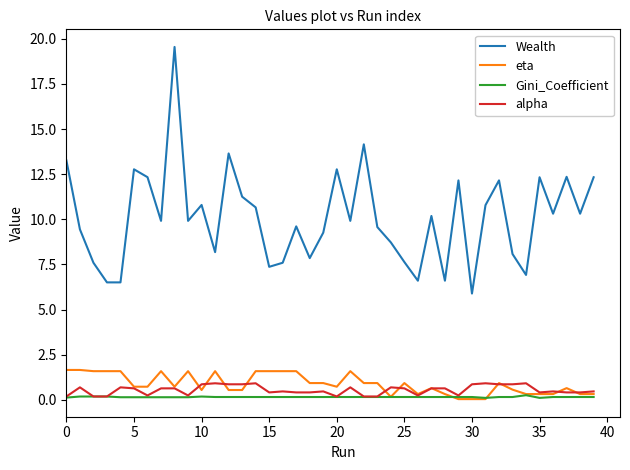

True or false: eta has more than 1 points higher than both neighbors.

True